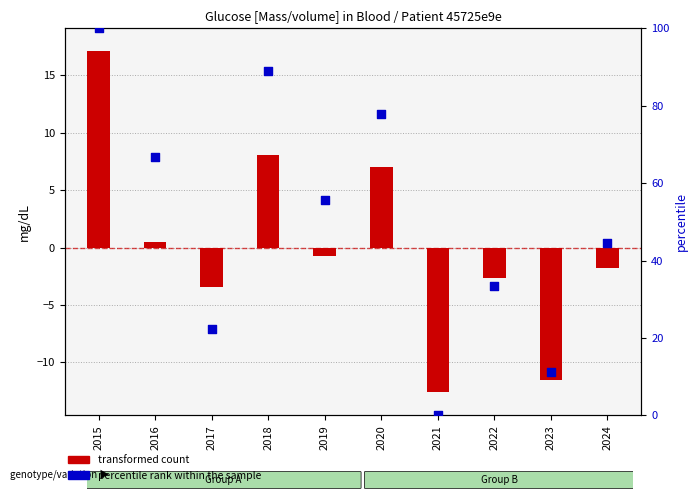

What are all the series names shown in the legend?

transformed count, percentile rank within the sample